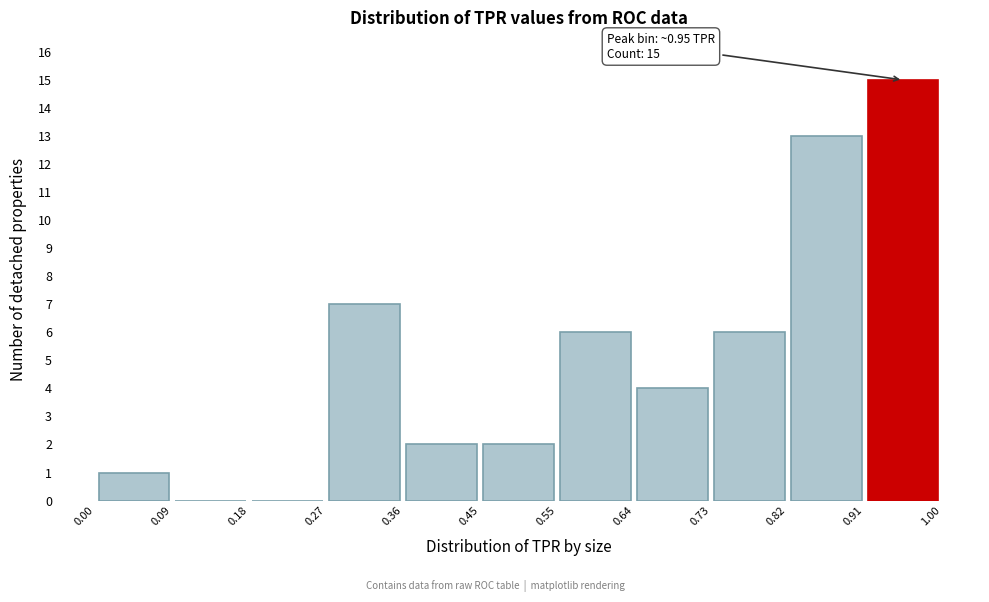

Over which range of the x-axis is the bar tallest?

0.91 to 1.00